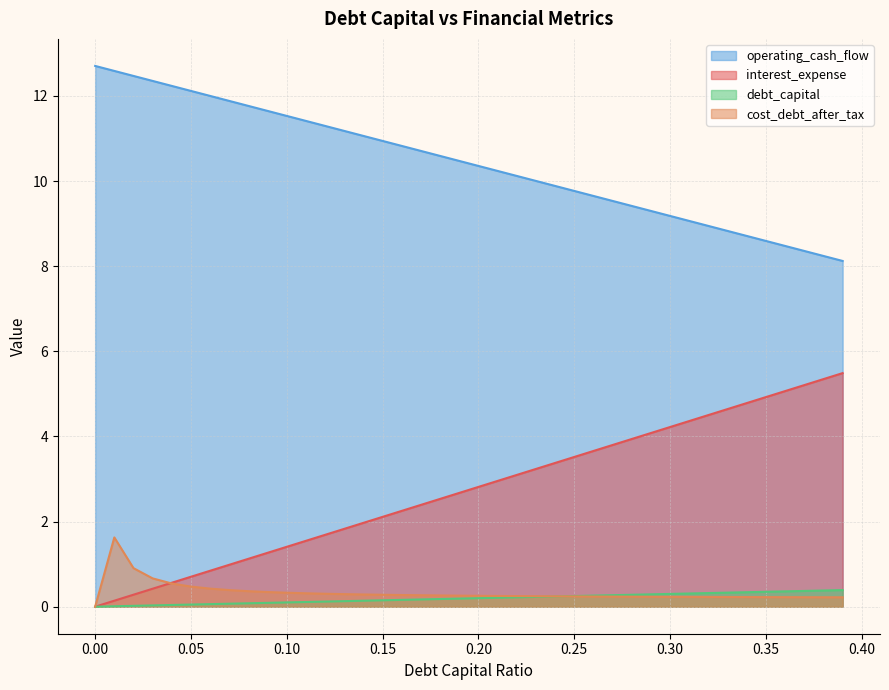

True or false: debt_capital and operating_cash_flow cross at least once.

False